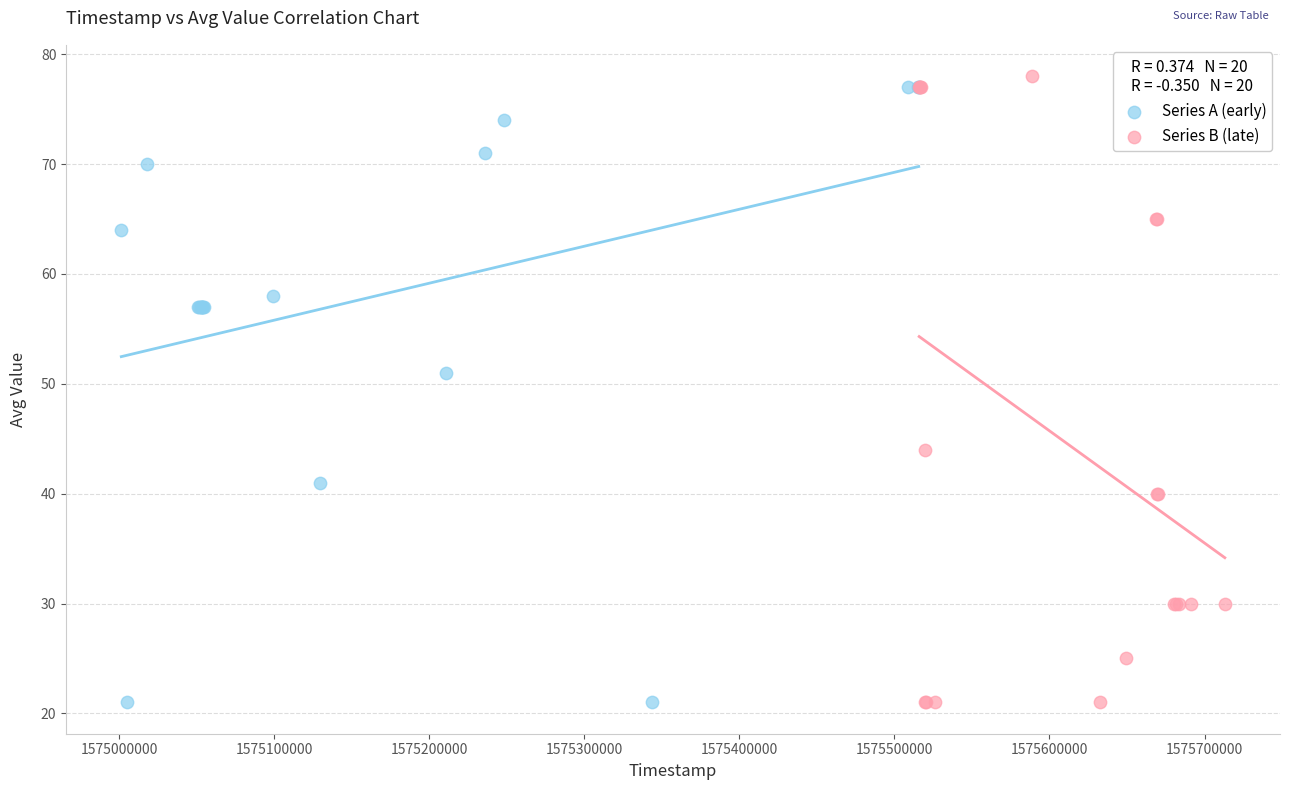

What are all the series names shown in the legend?

Series A (early), Series B (late)